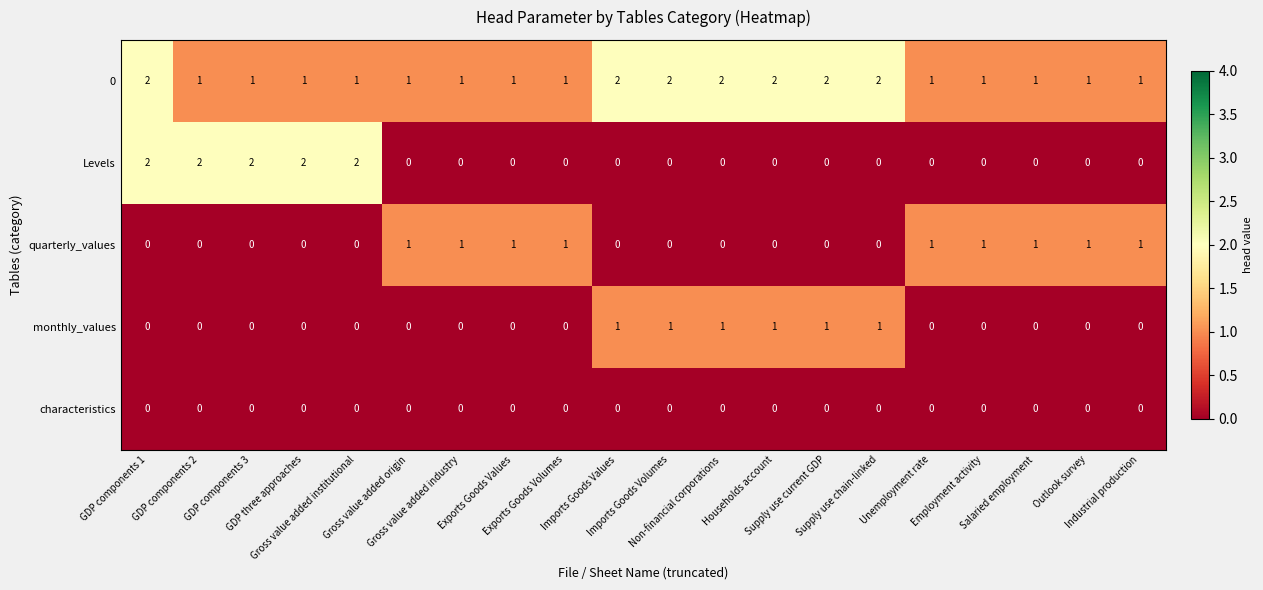

Which series has the largest total across all categories?

0